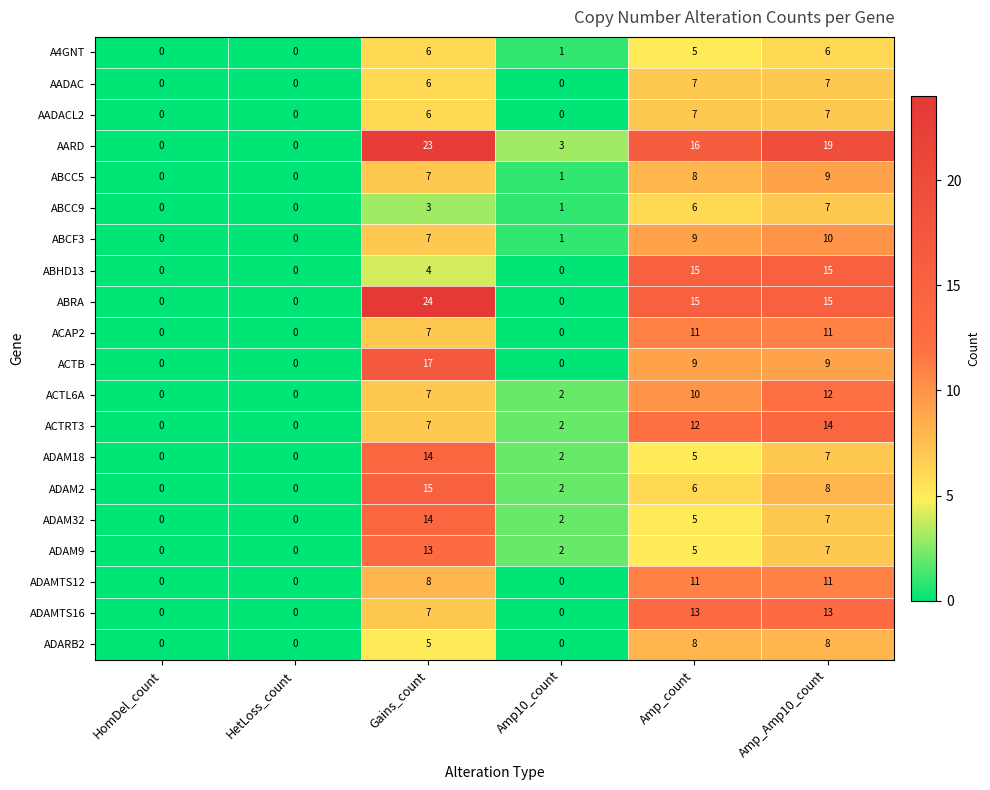

The ADAM9 series shows -6 at HomDel_count. True or false?

False